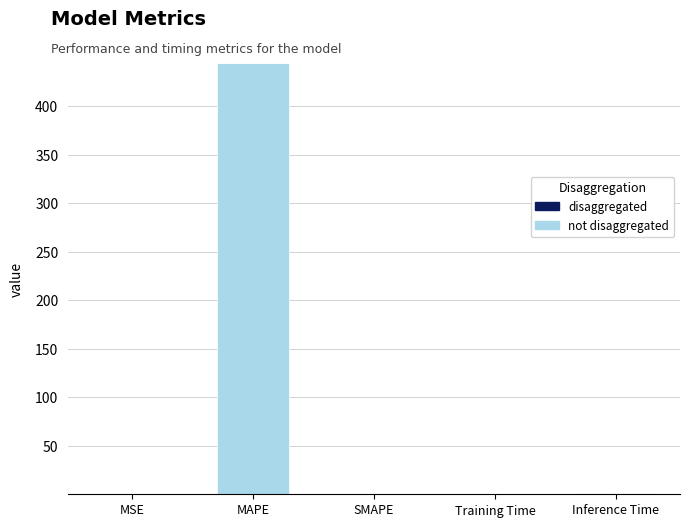

The chart shows a value of -303.4 at SMAPE. True or false?

False